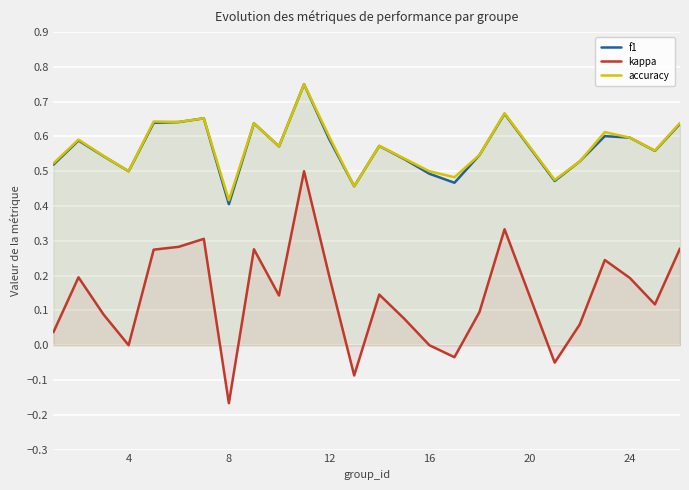

True or false: kappa and f1 intersect in this chart.

False